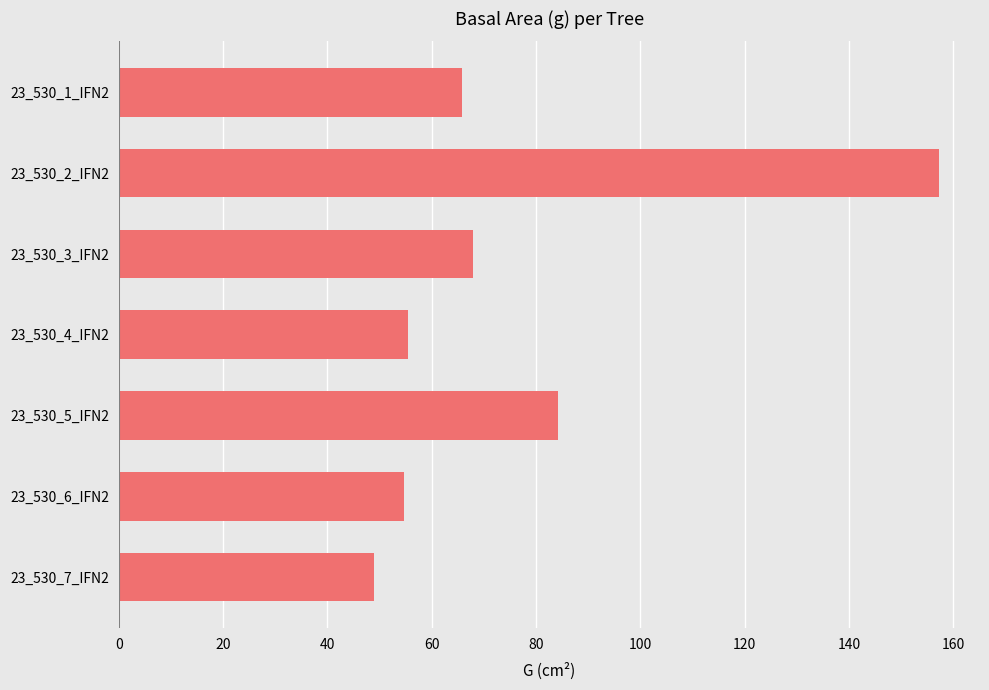

The value at 23_530_6_IFN2 is 25.1. True or false?

False